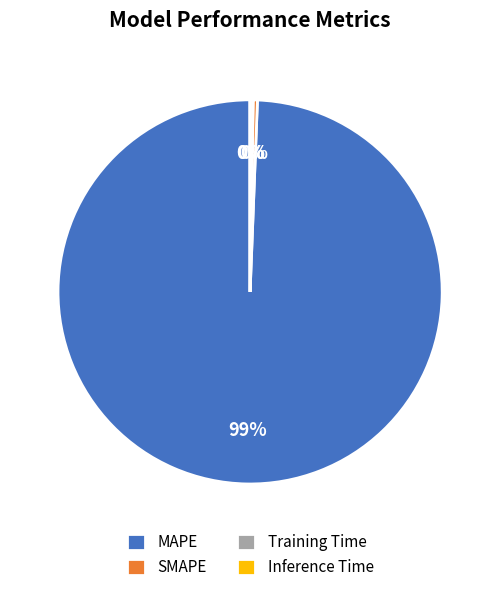

To the nearest percent, what is the average slice percentage?

25%